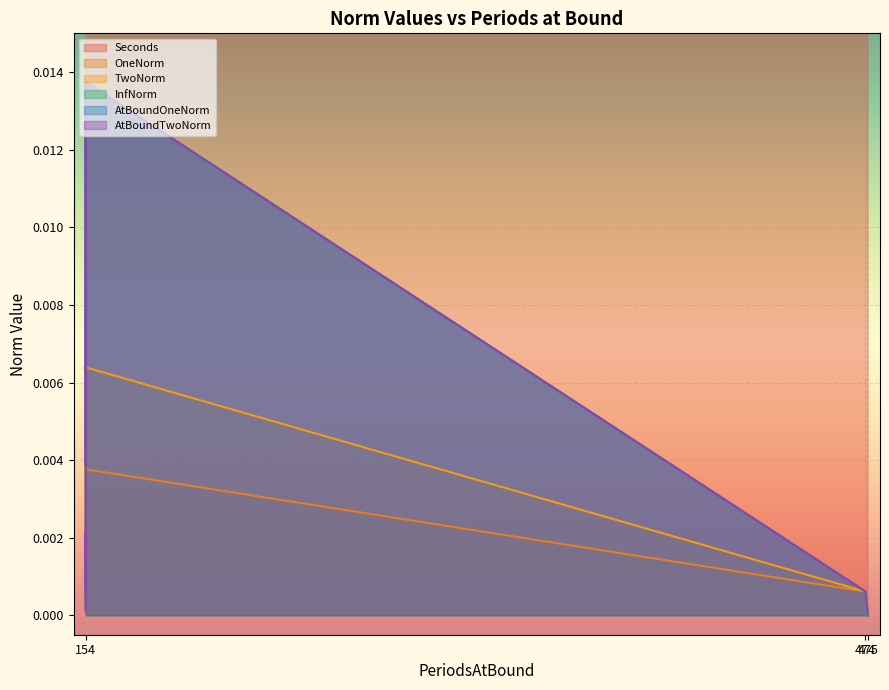

The value of TwoNorm at 154 is 0.0. True or false?

False